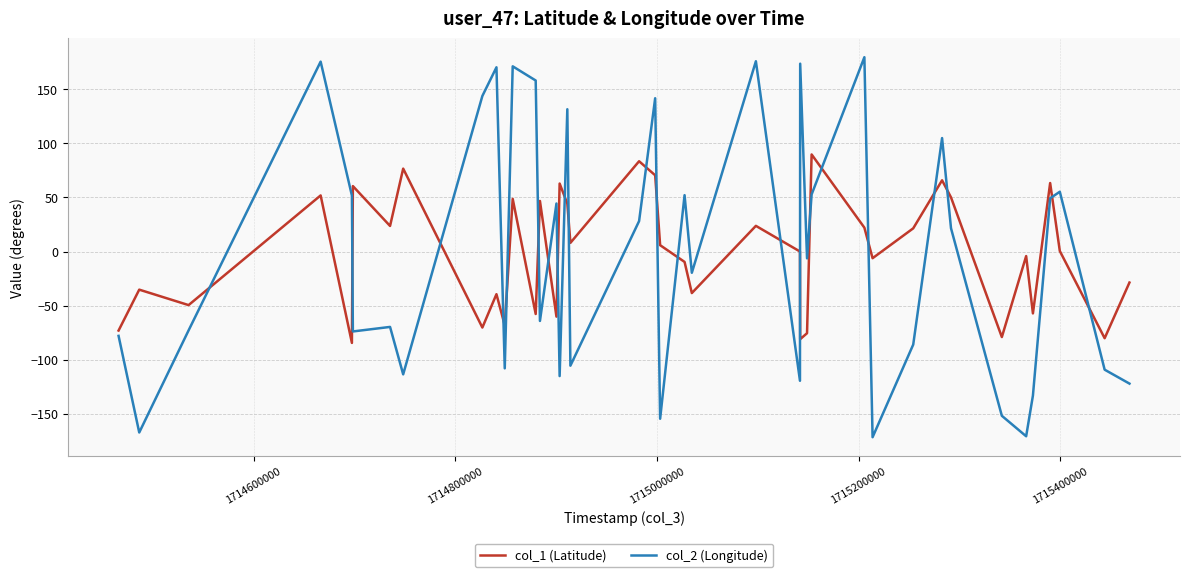

What is the difference between the second highest and minimum values in the col_1 (Latitude) series?

167.9